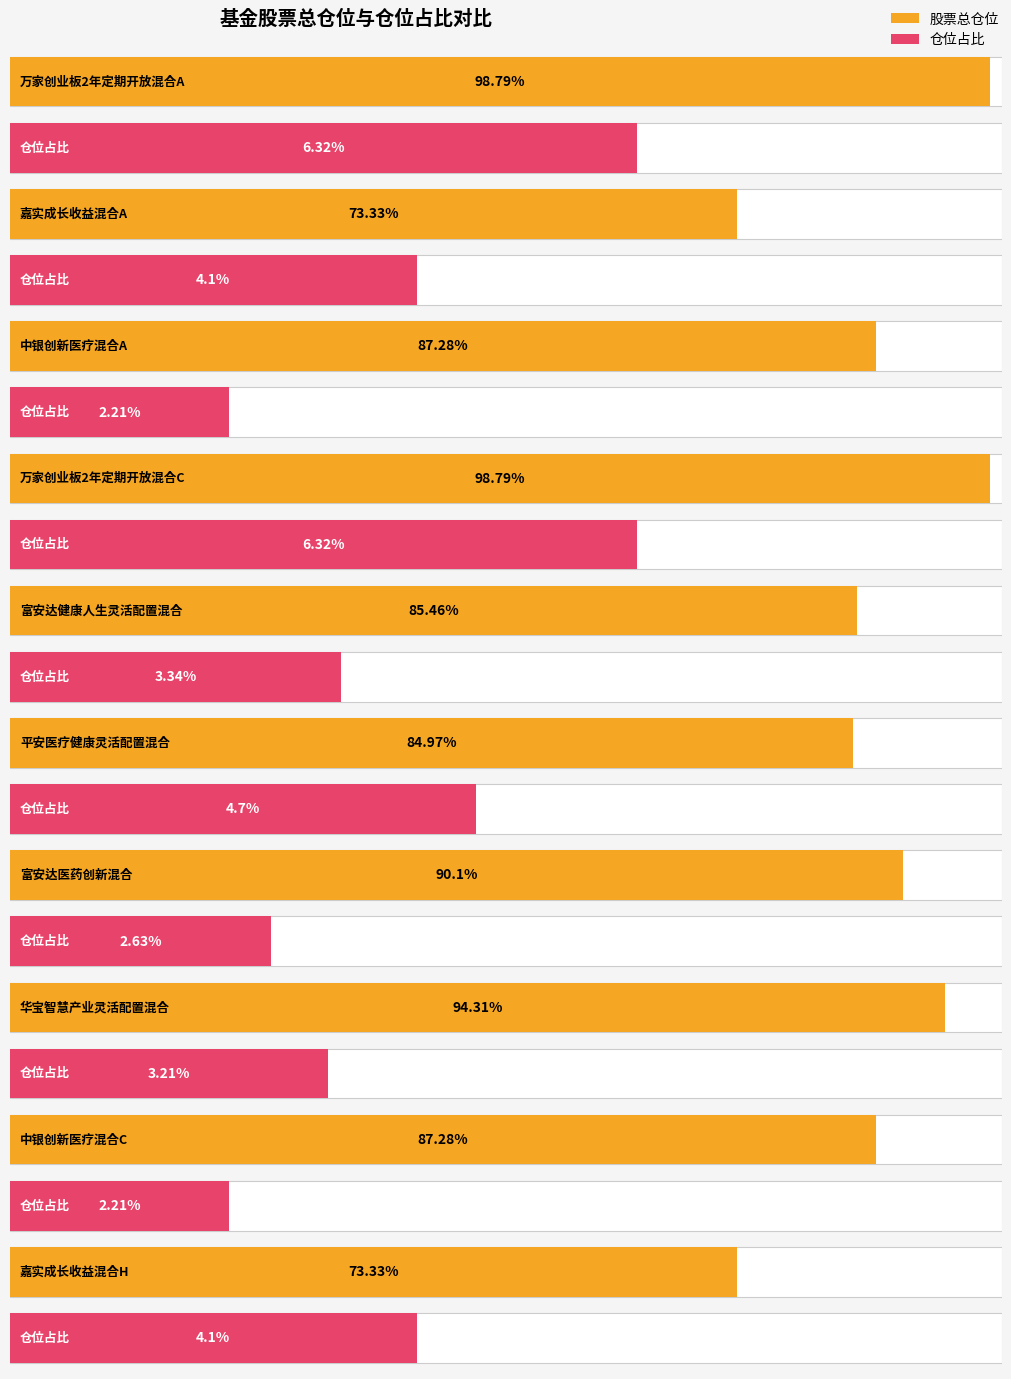

Between 中银创新医疗混合A and 富安达健康人生灵活配置混合, which series saw the biggest shift?

股票总仓位